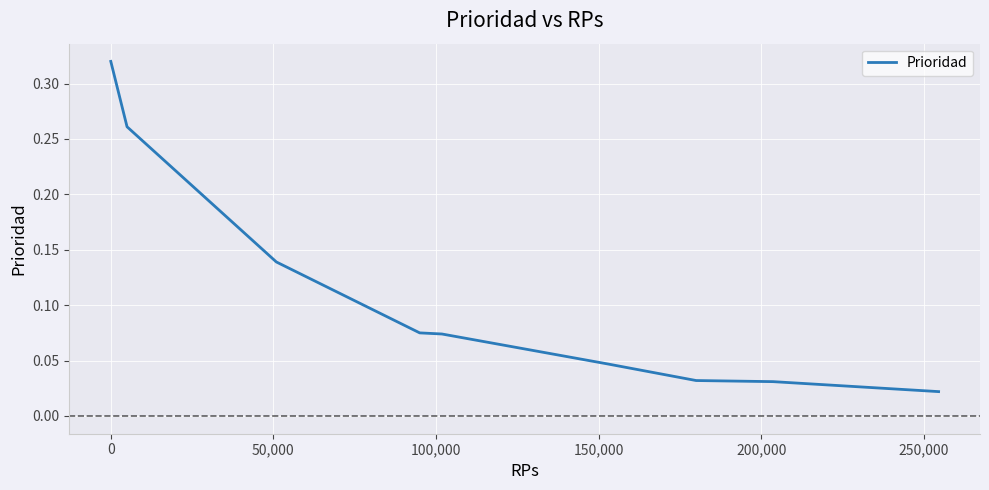

Does the chart display data point markers on the line(s)?

No